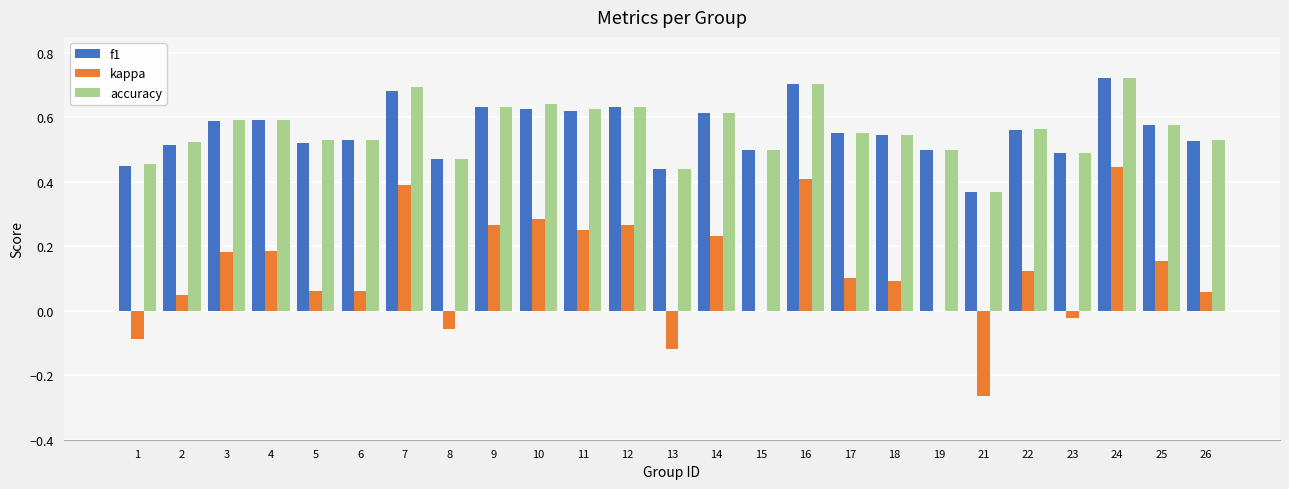

Count the number of categories in the chart.

25